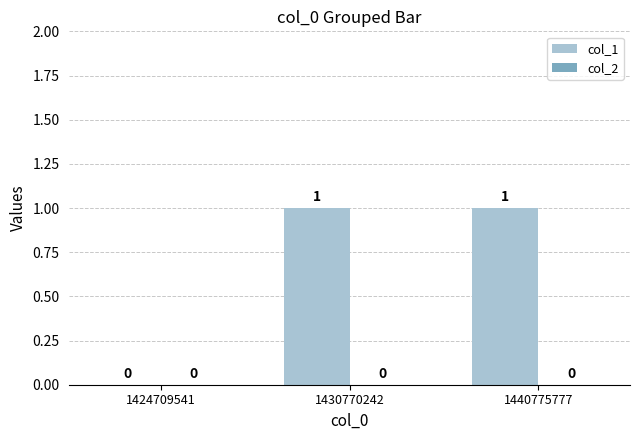

Does the chart contain stacked bars?

No